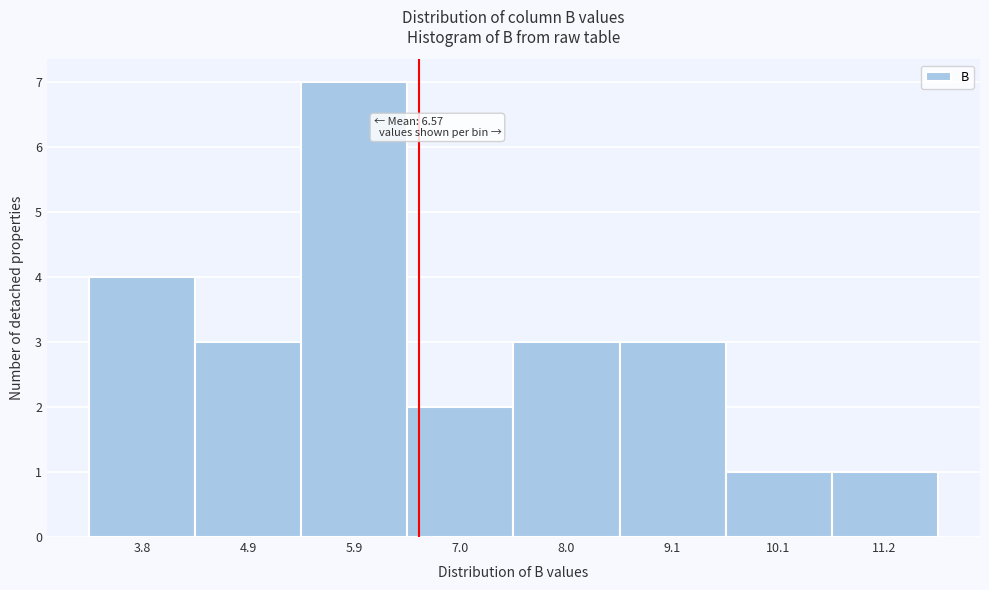

Over which range of the x-axis is the bar tallest?

5.4 to 6.4